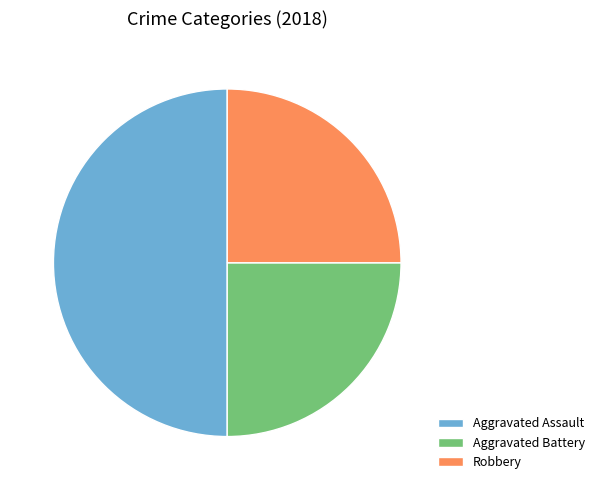

Is it true that Robbery is 25% of the pie?

True